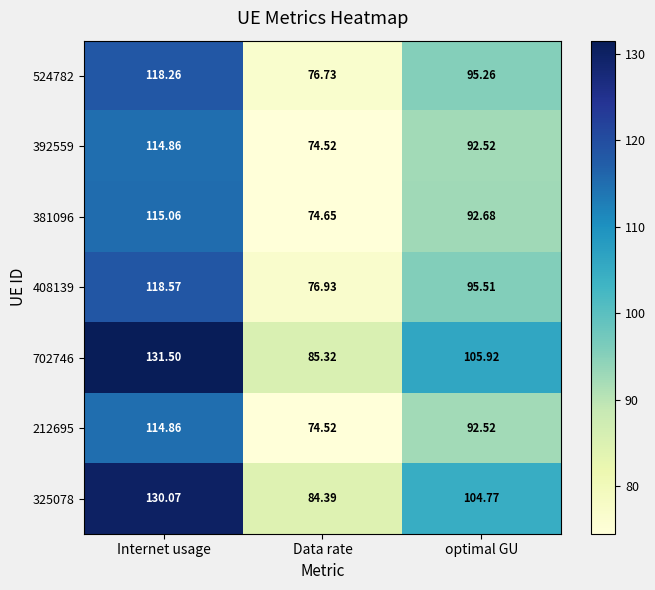

Which category has the highest value in the 408139 series?

Internet usage